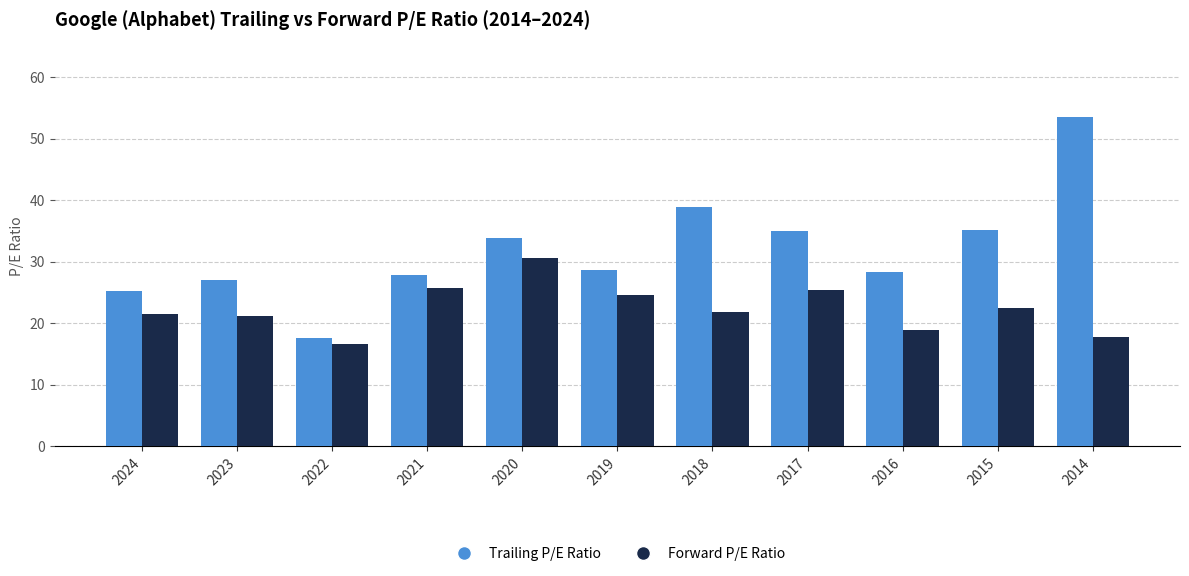

What is the spread (max minus min) of values at 2018?

17.1